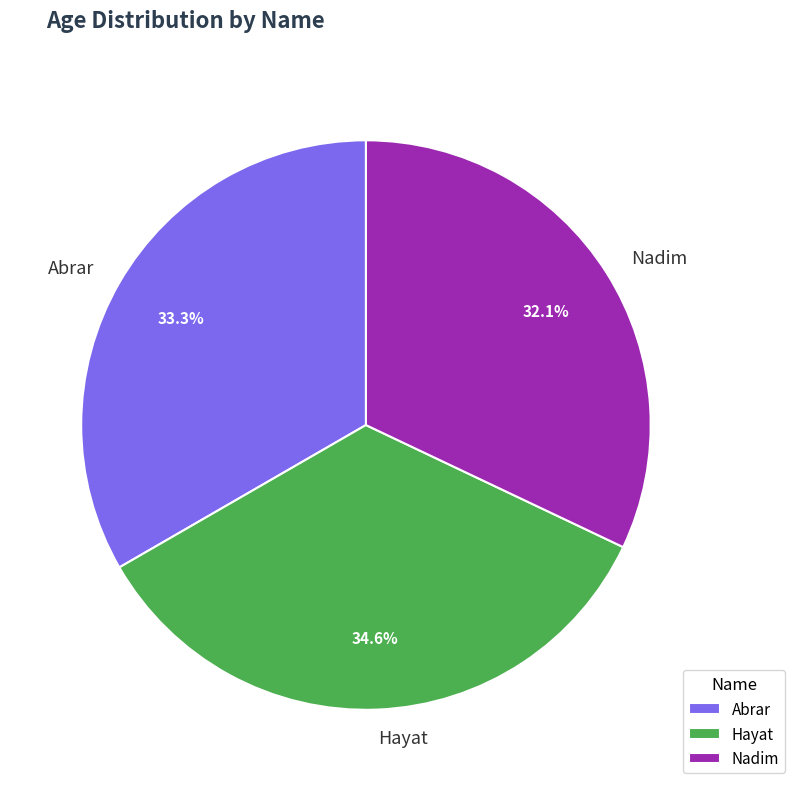

What percentage is the Nadim slice, to the nearest percent?

32%